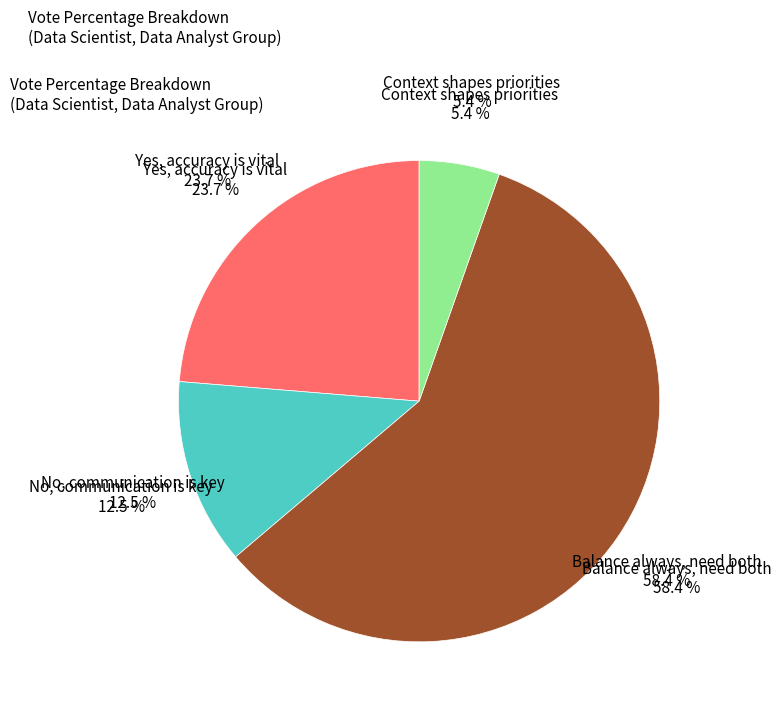

What is the change in value from No, communication is key to Balance always, need both?

+45.9